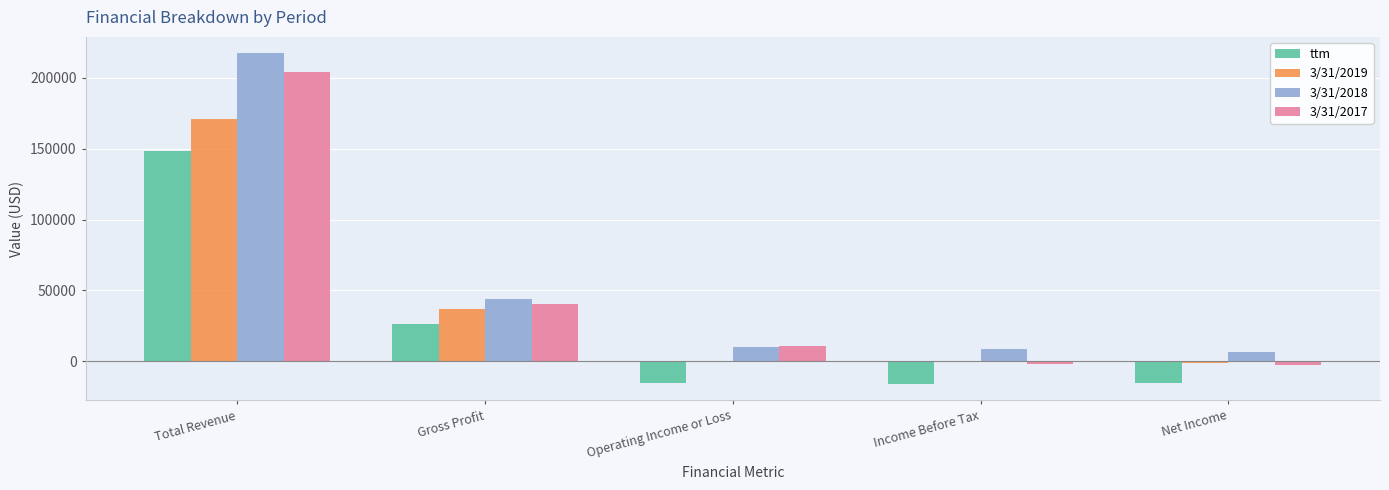

How many positive values does the ttm series have?

2